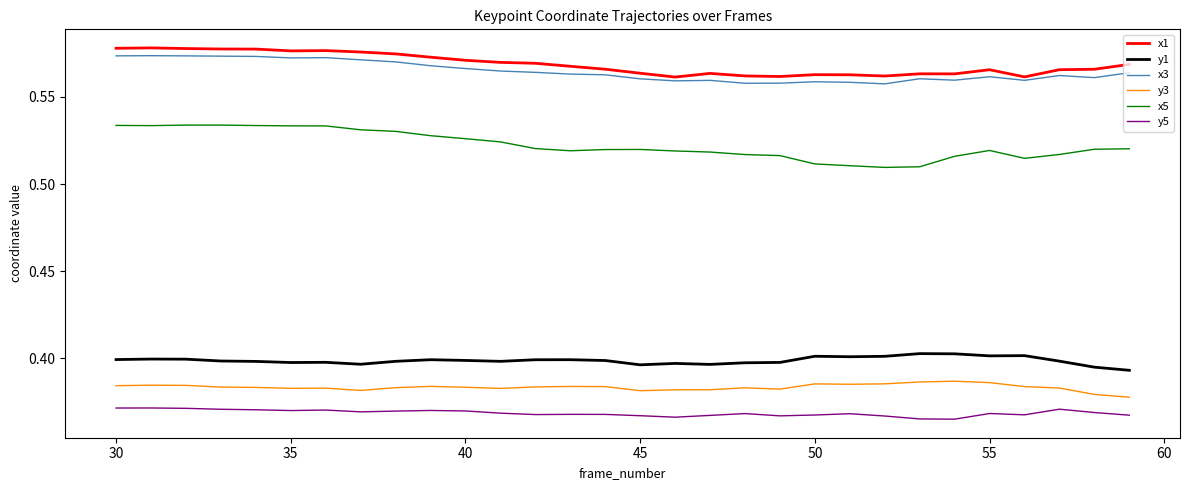

True or false: y3 and x1 cross at least once.

False